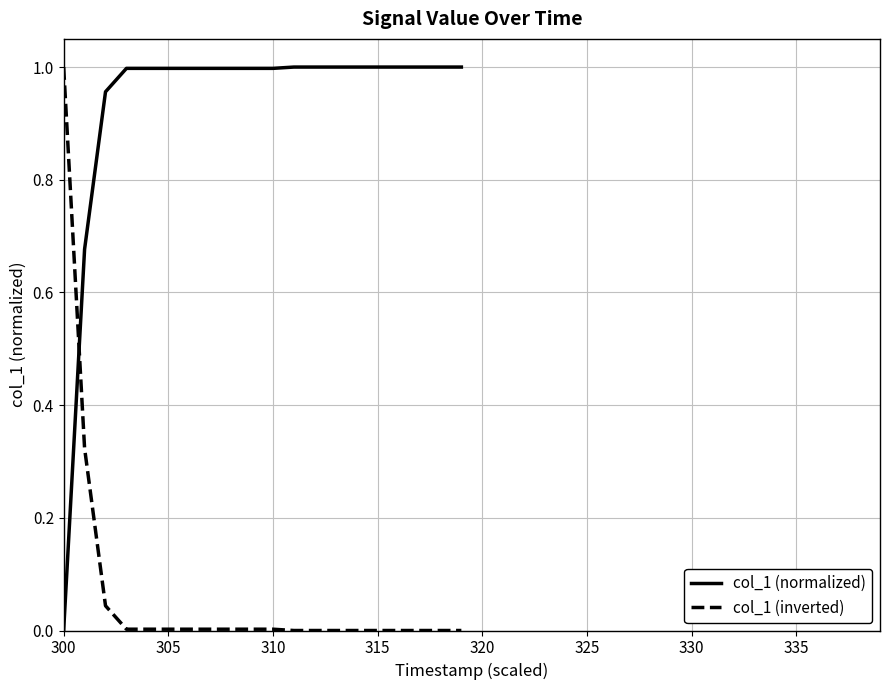

After their last crossing, which series has the higher values: col_1 (normalized) or col_1 (inverted)?

col_1 (normalized)